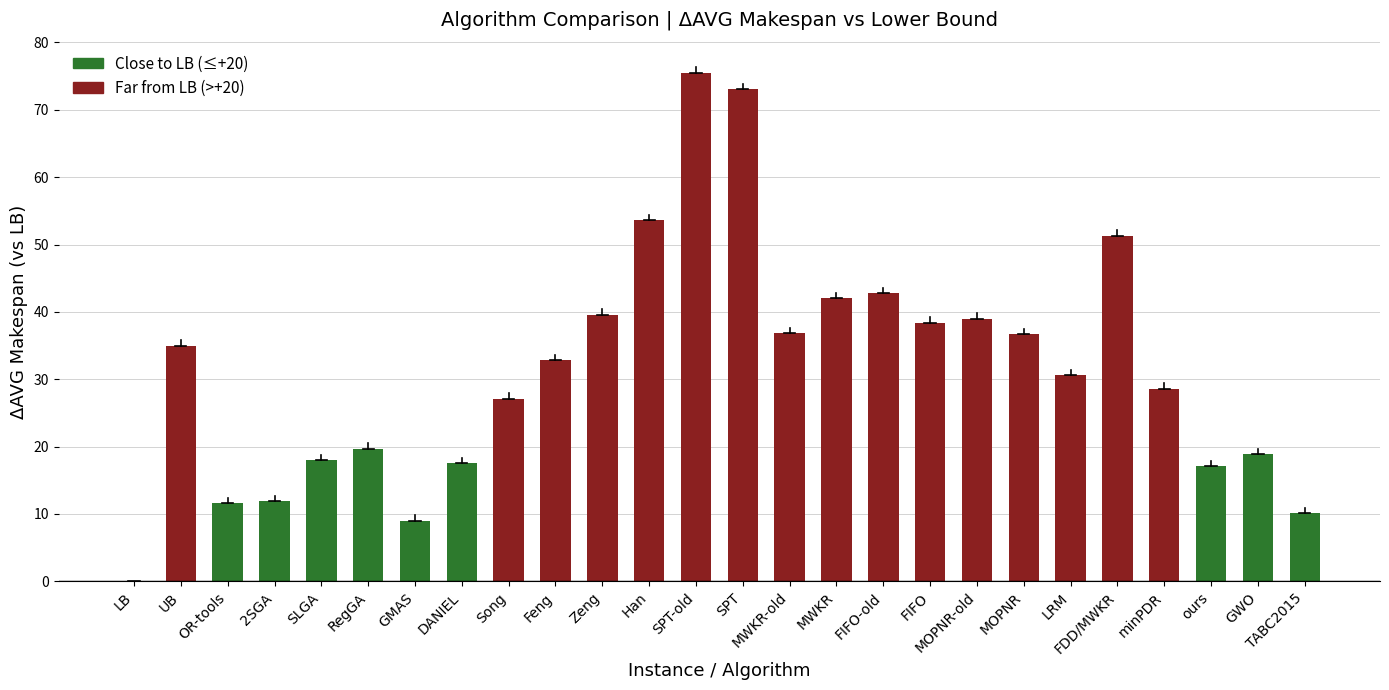

List the labels in order of value, largest first.

SPT-old, SPT, Han, FDD/MWKR, FIFO-old, MWKR, Zeng, MOPNR-old, FIFO, MWKR-old, MOPNR, UB, Feng, LRM, minPDR, Song, RegGA, GWO, SLGA, DANIEL, ours, 2SGA, OR-tools, TABC2015, GMAS, LB